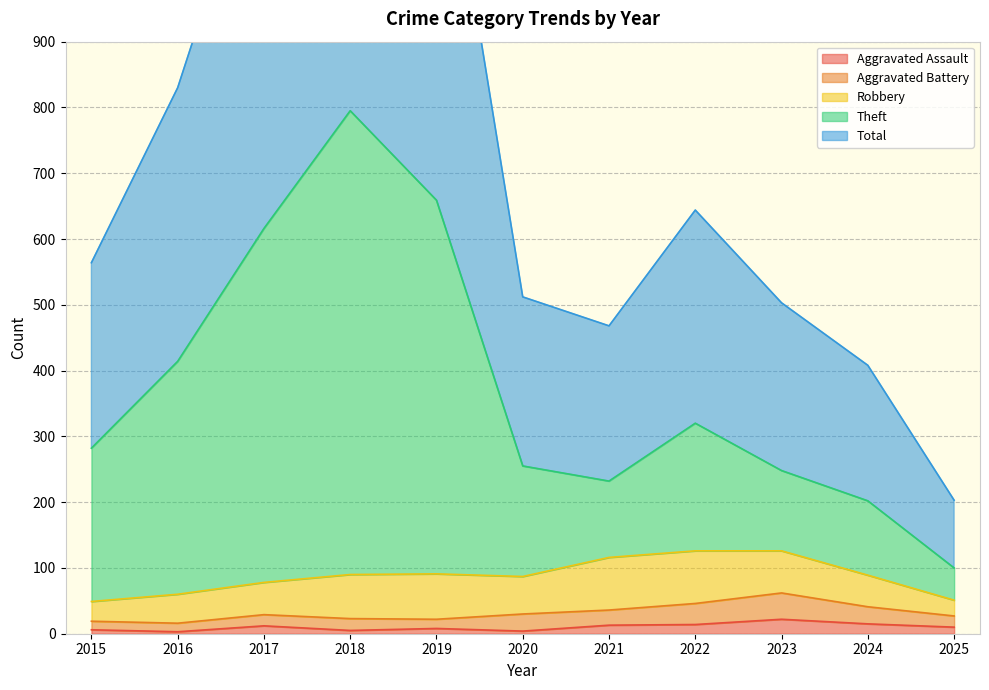

Between 2019 and 2018, which is larger?

2019